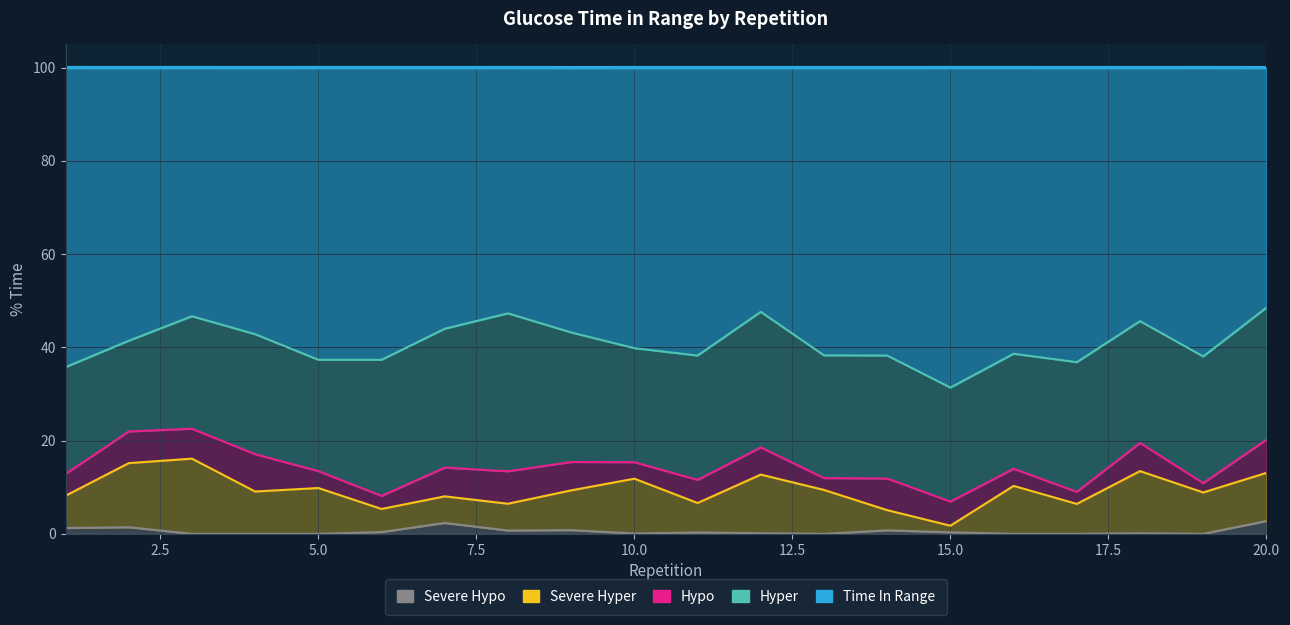

What is the difference between the maximum and minimum values in the hypo series?

6.0